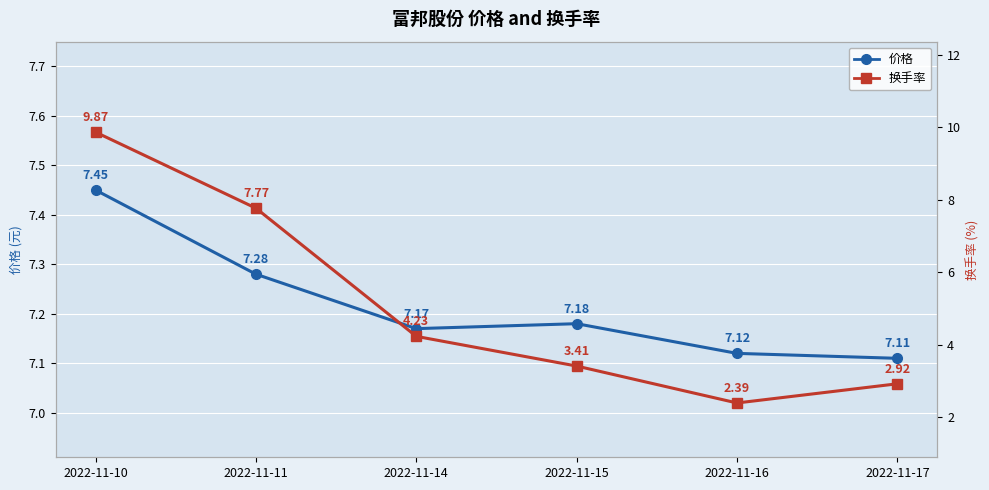

In 价格, how many points are lower than both neighbors (excluding endpoints)?

1